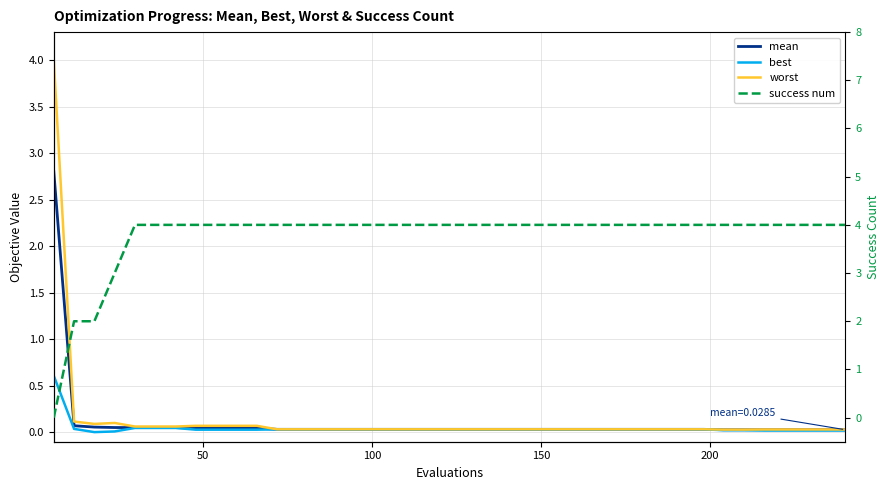

What is the average value of the mean series?

0.1